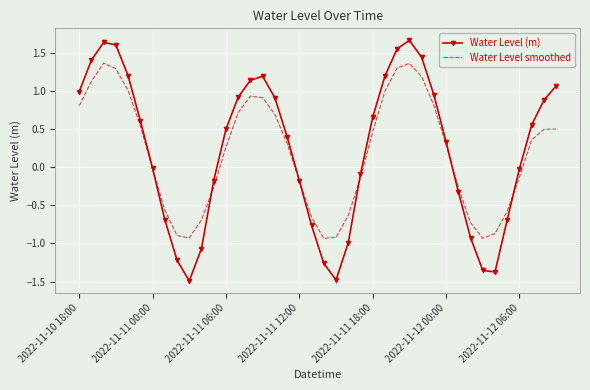

Which series has the largest range (max minus min)?

Water Level (m)